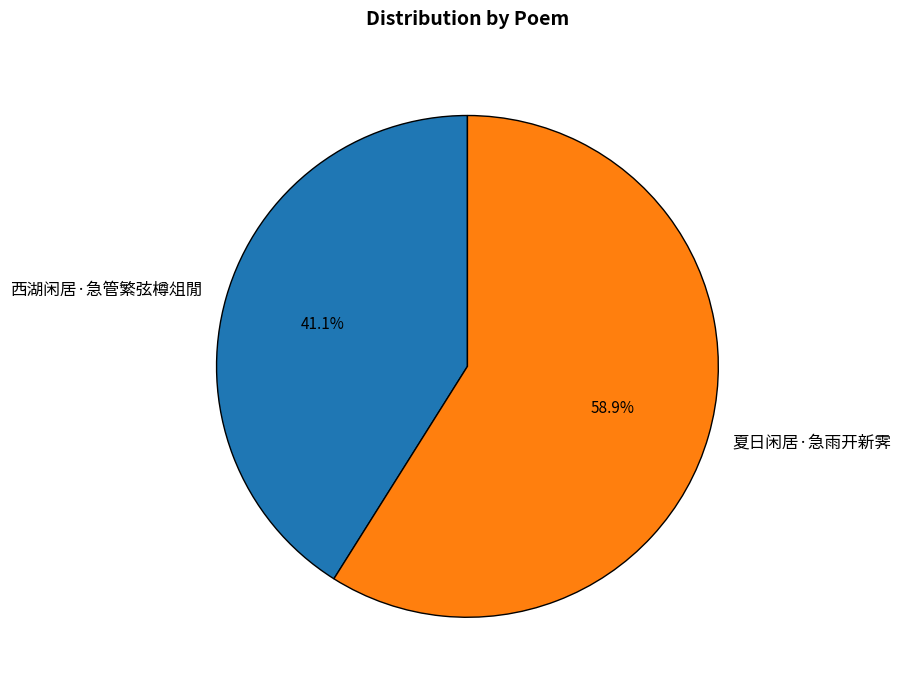

Approximately how many times larger is the value at 夏日闲居·急雨开新霁 compared to 西湖闲居·急管繁弦樽俎閒?

1.4